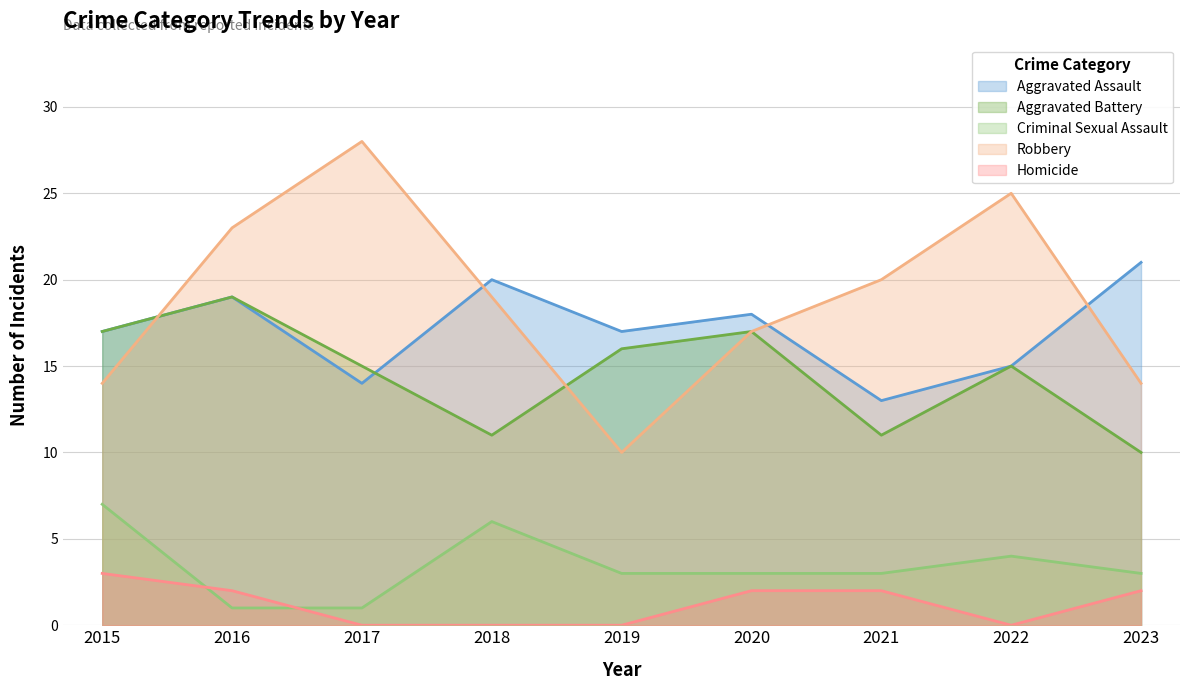

How many lines are shown in the chart?

5